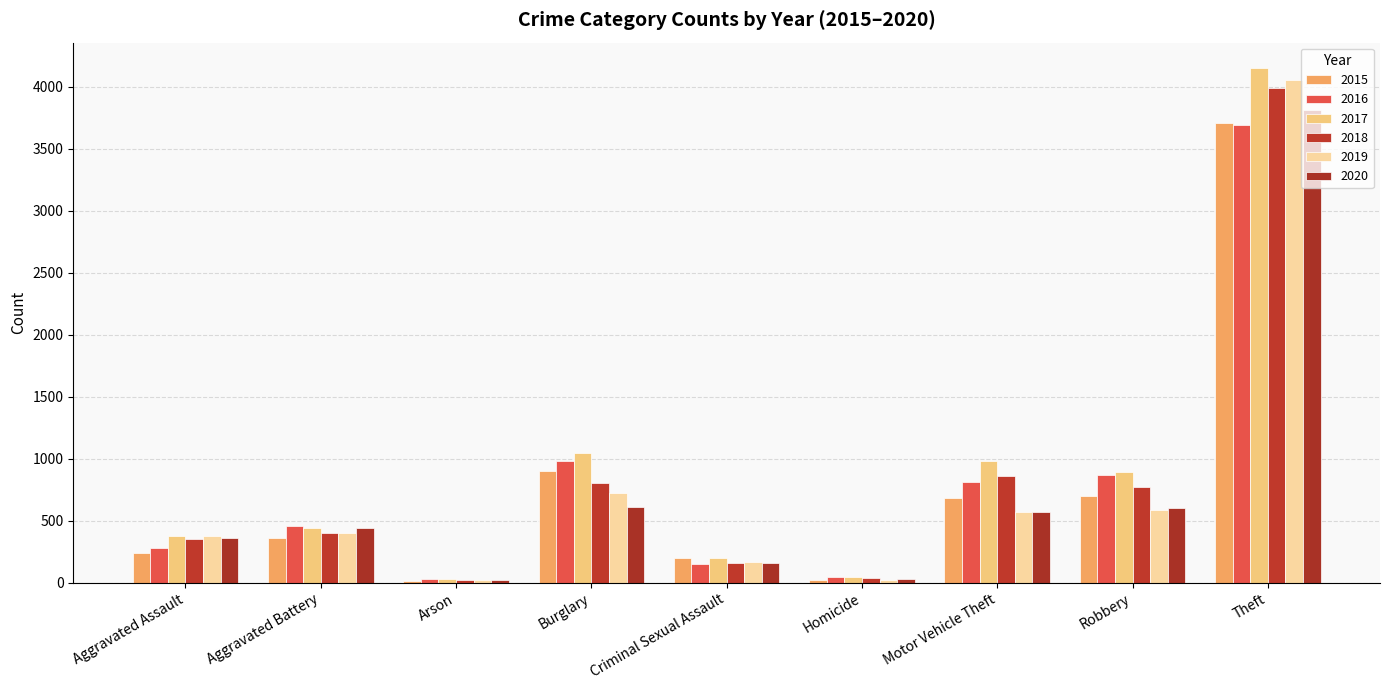

What value does the 2016 series have at Theft, to the nearest 10?

3690